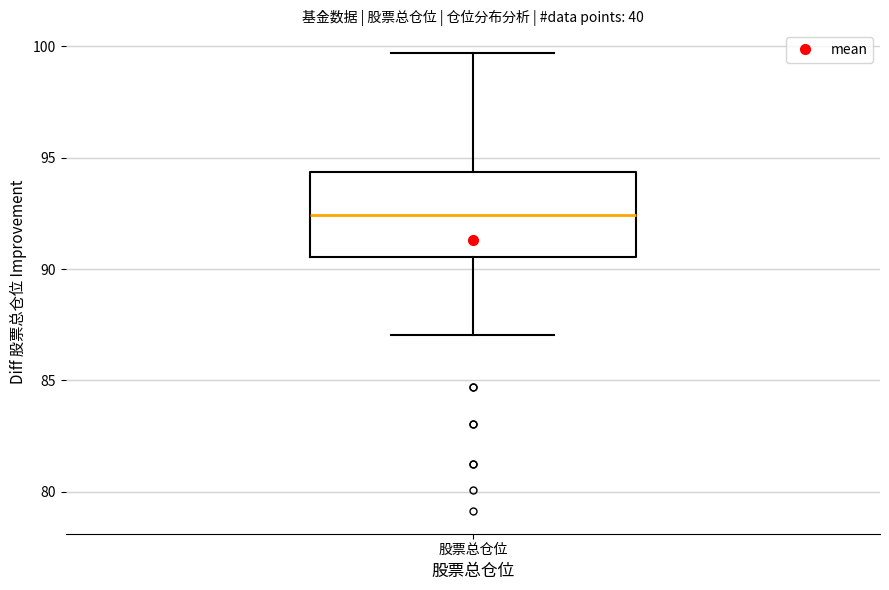

Where does the lower whisker of the box for 股票总仓位 end on the y-axis? The values are not printed on the chart, so give them approximately, as read against the axis.

87.0